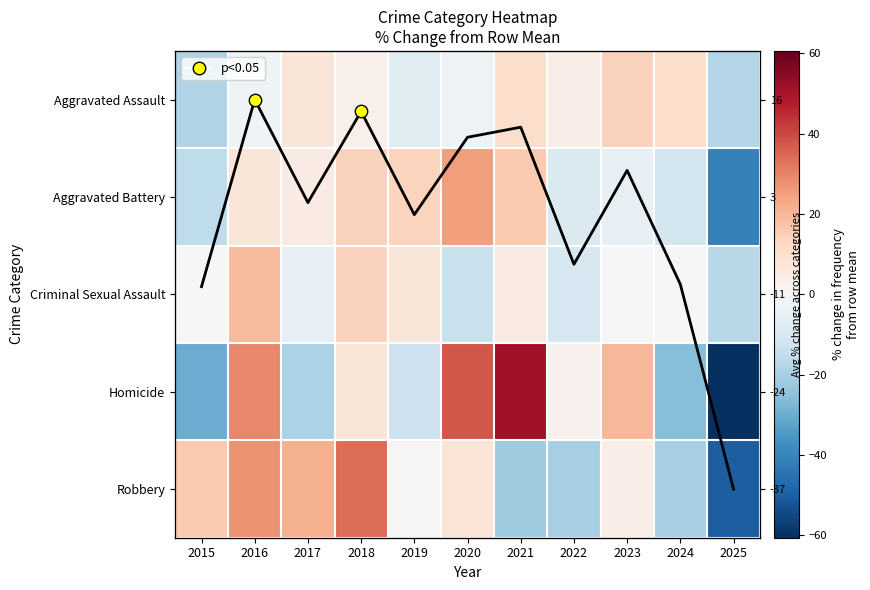

What is the difference between the maximum and minimum values in the Criminal Sexual Assault series?

36.3